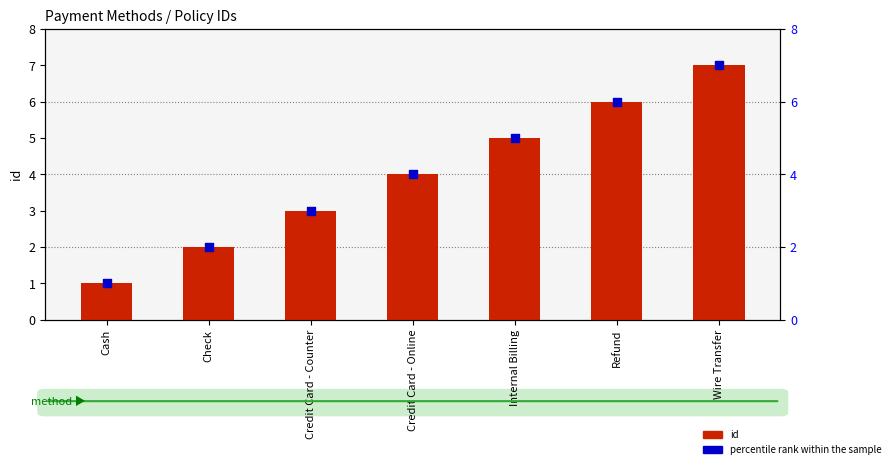

Which series contains the highest Y value?

id